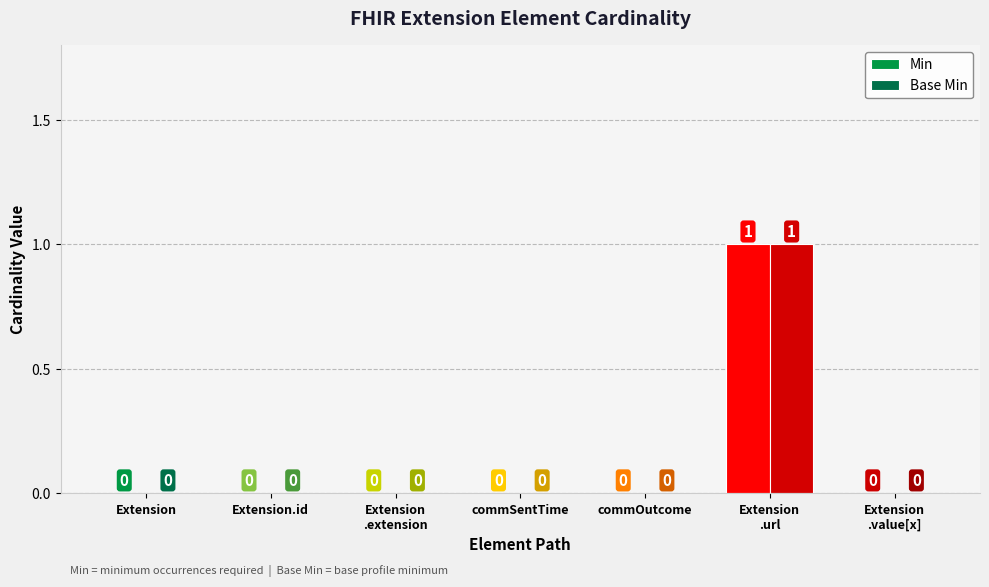

Where is Base Min nearest to the value 0?

Extension